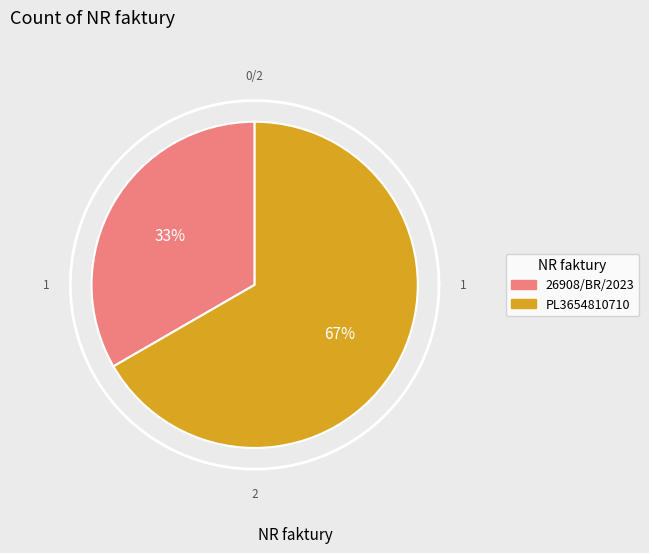

To the nearest percent, what is the combined percentage of 26908/BR/2023 and PL3654810710?

100%